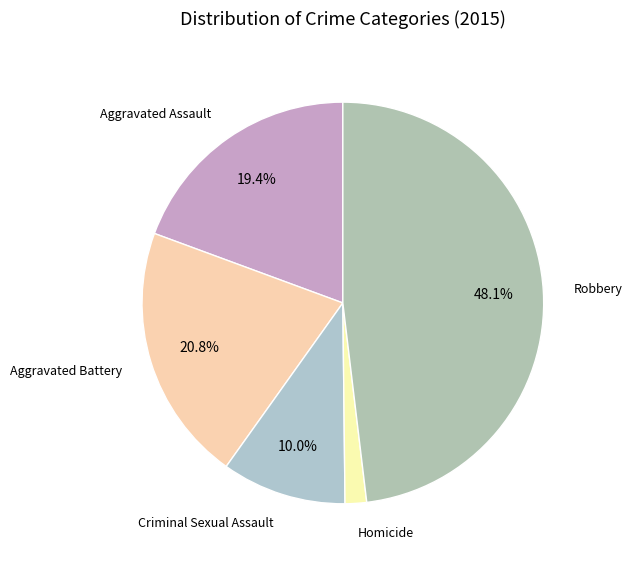

Does any single category account for the majority?

No